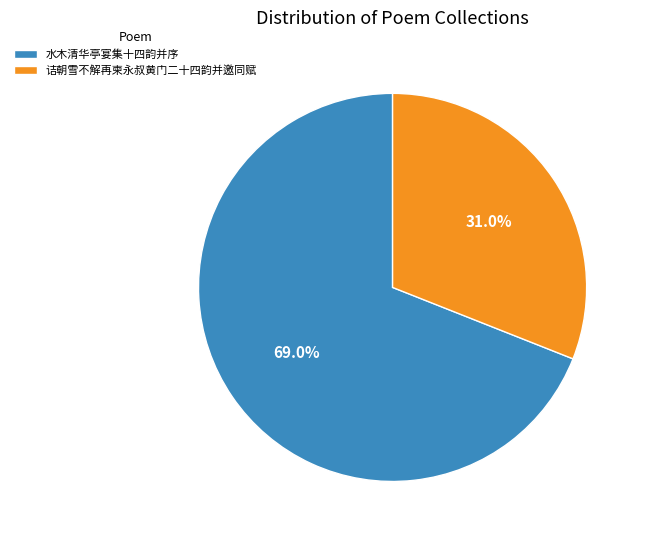

Which category has the biggest portion of the pie?

水木清华亭宴集十四韵并序